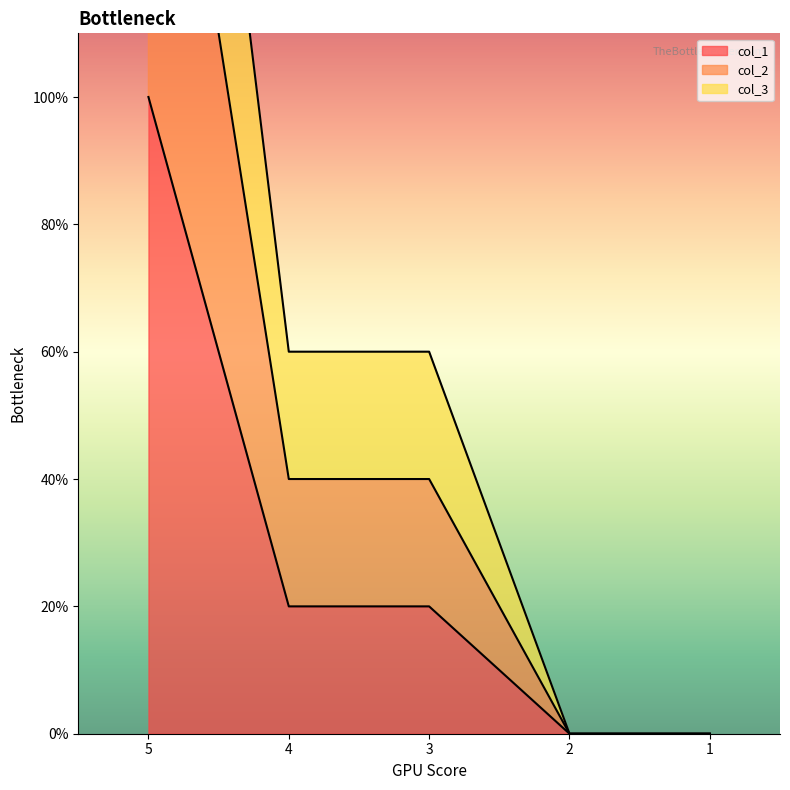

True or false: col_2 and col_1 cross at least once.

False